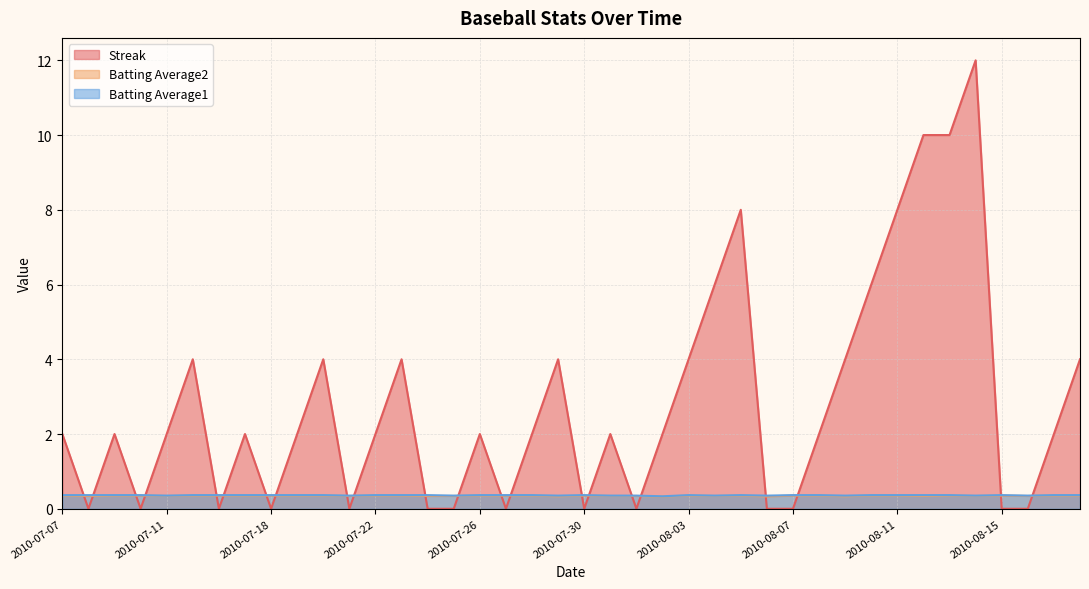

What are all the series names shown in the legend?

Streak, Batting Average2, Batting Average1